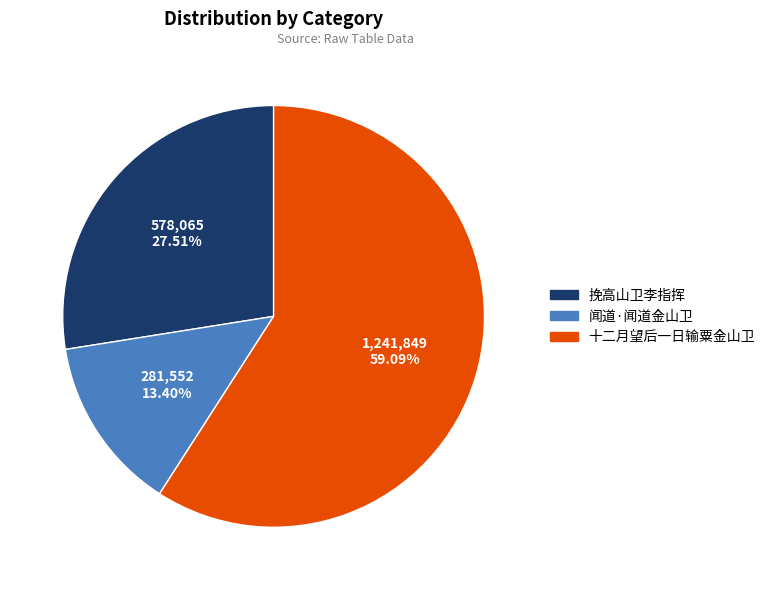

To the nearest percent, what is the average slice percentage?

33%